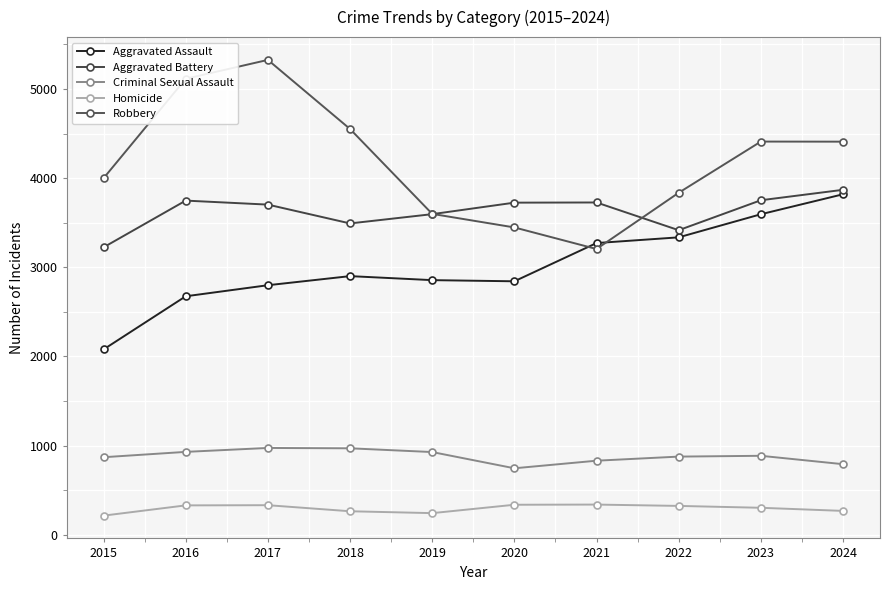

Is the value of Homicide at 2024 greater than the value of Aggravated Battery at 2018?

No